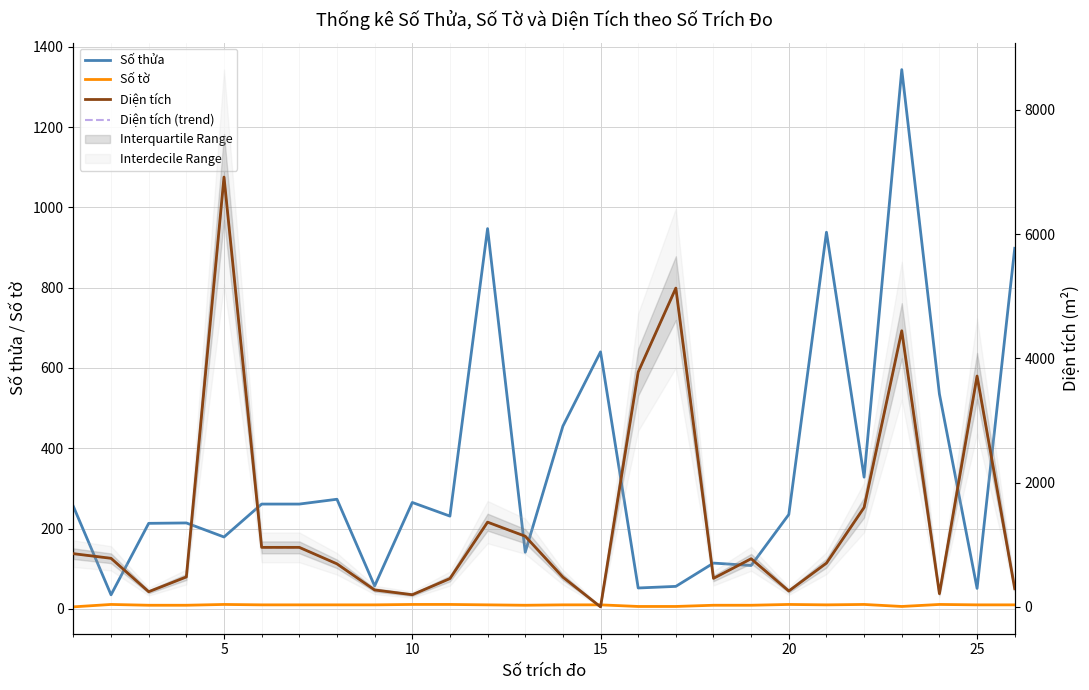

What is the difference between the maximum and minimum values in the Số tờ series?

6.0